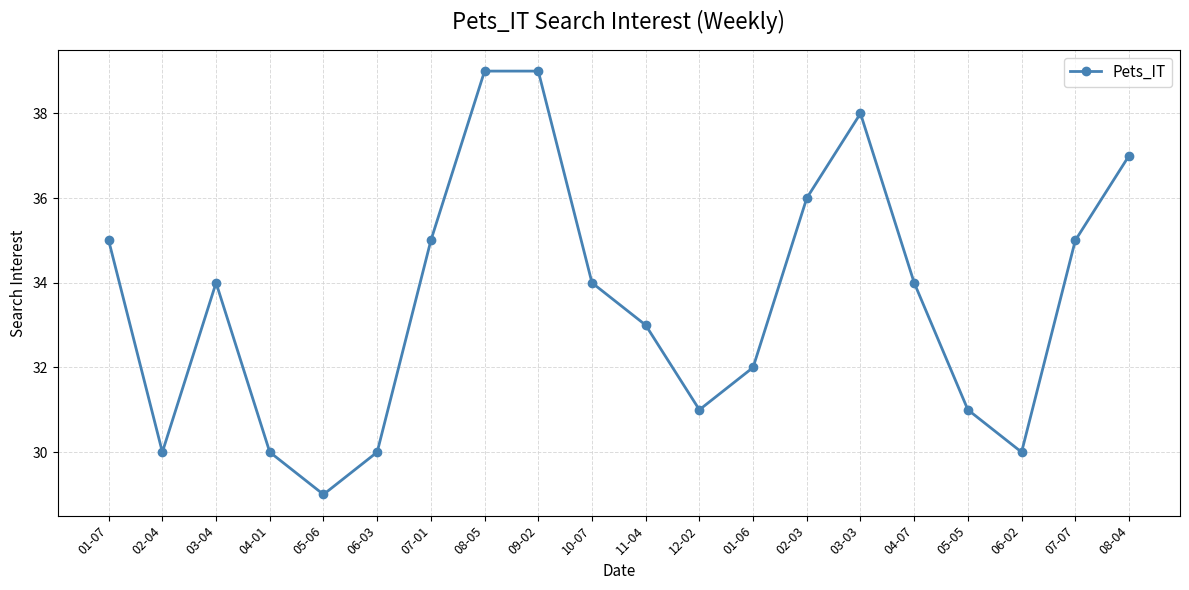

What is the difference between the values at 05-05 and 11-04?

2